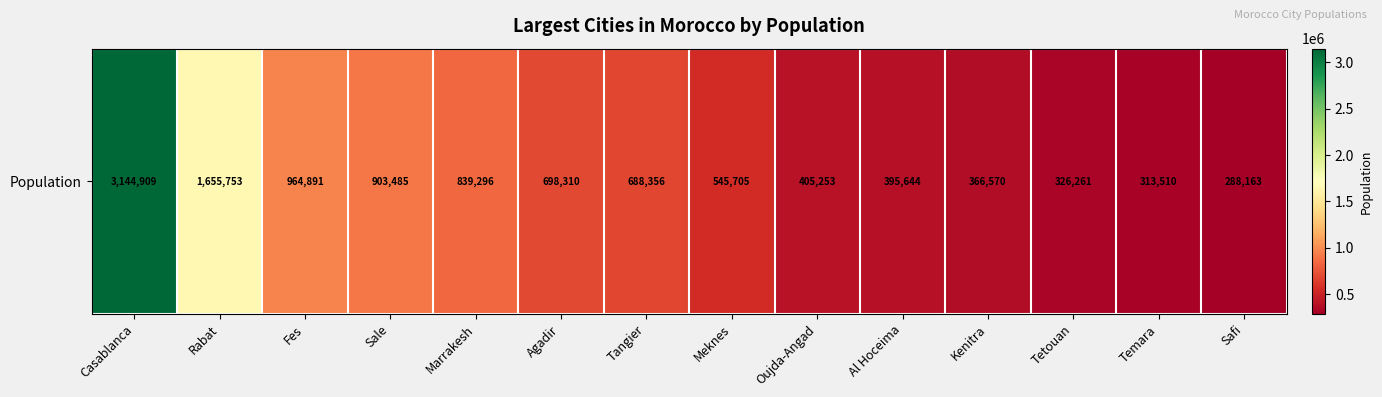

What is the greatest value displayed?

3144909